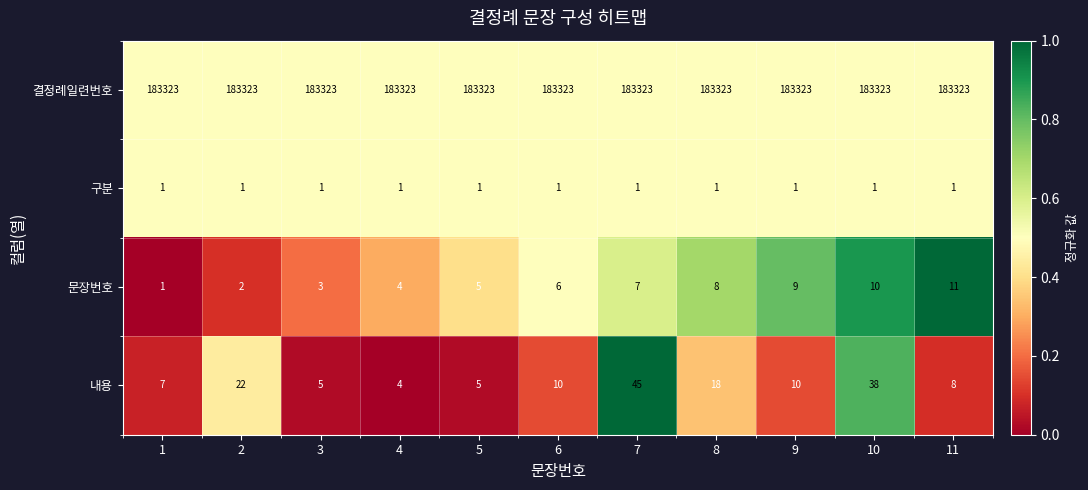

Is it true that 결정례일련번호 equals 42127 at 5?

False